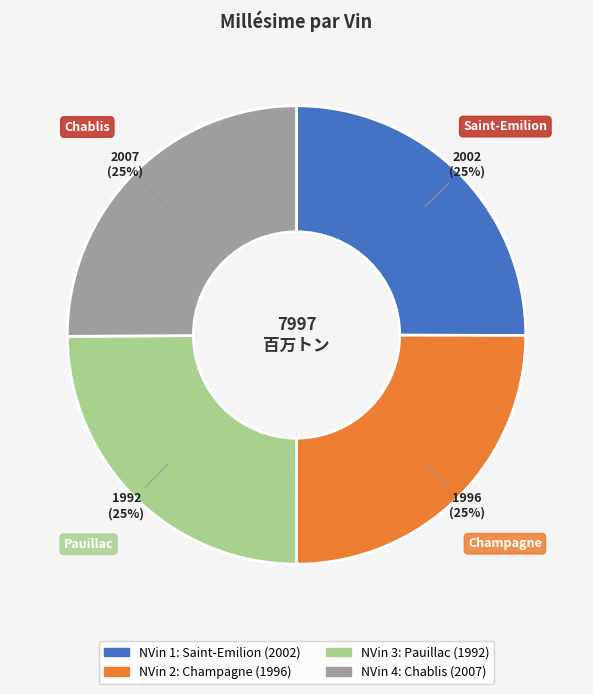

To the nearest percent, what is the average slice percentage?

25%